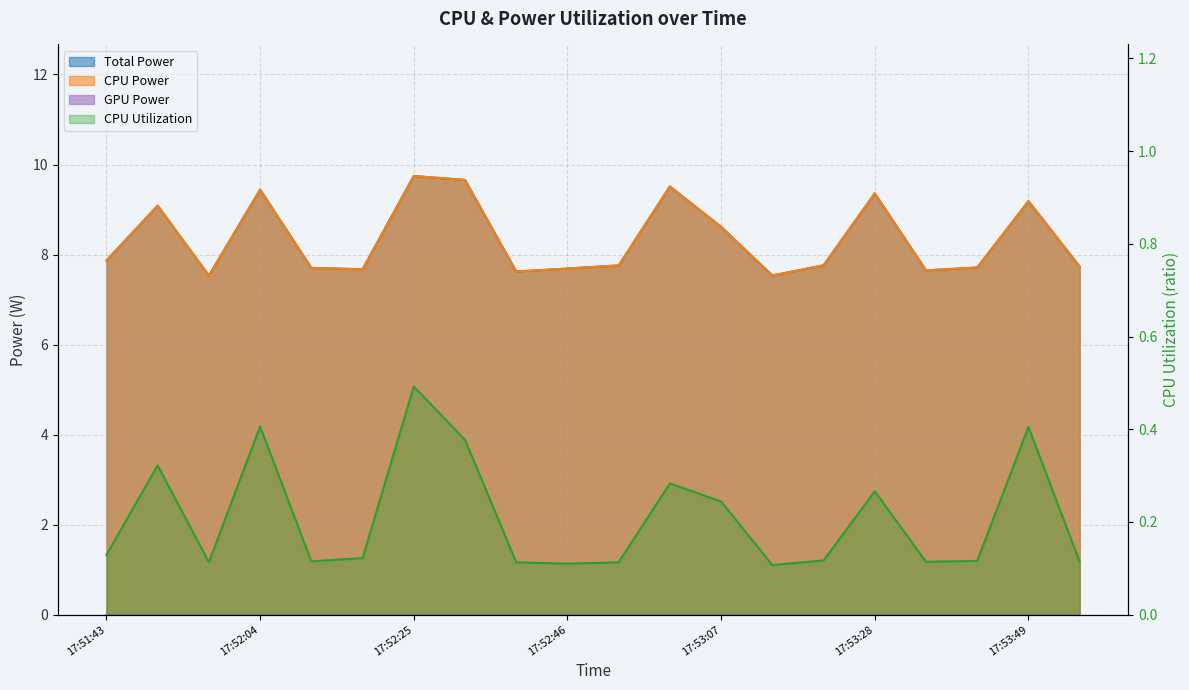

What is the difference between the second highest and second lowest values in the Total Power series?

2.1